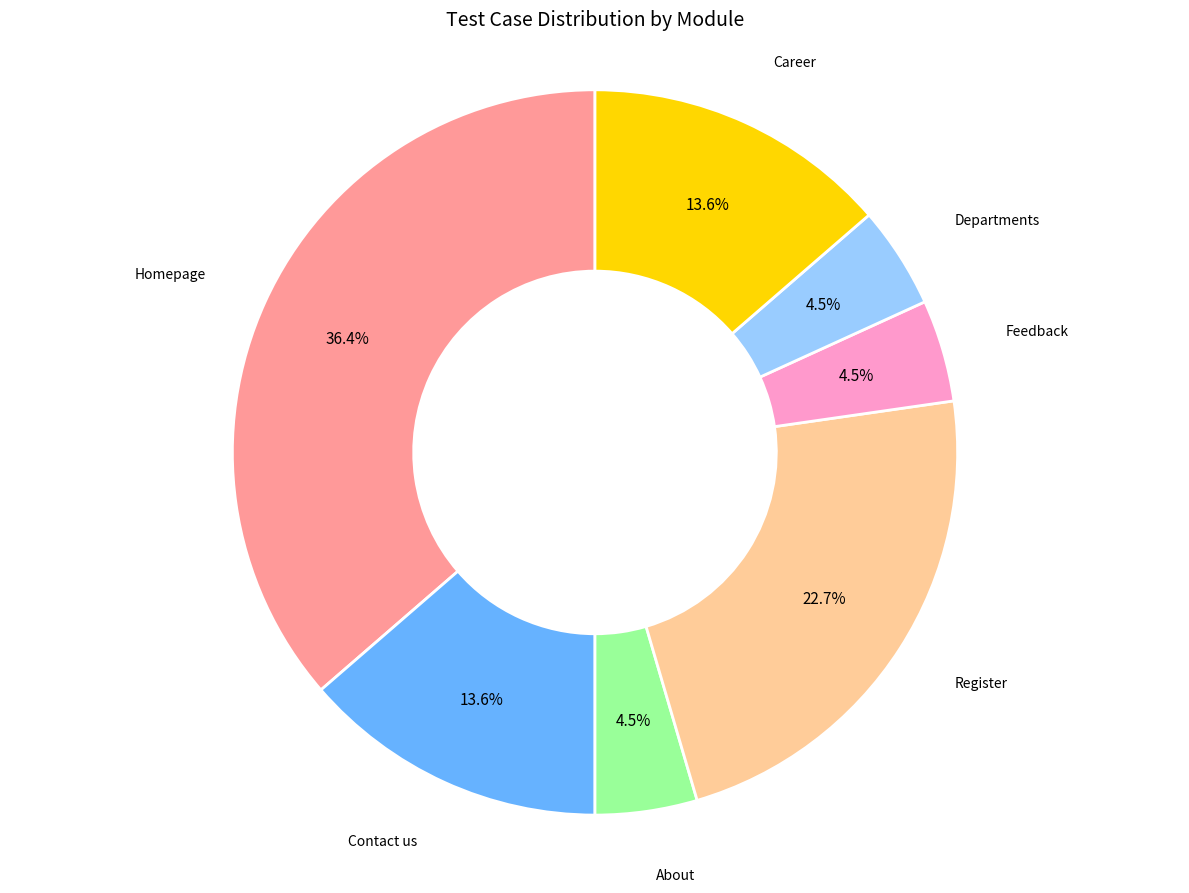

What percentage is NOT represented by Feedback?

95.5%